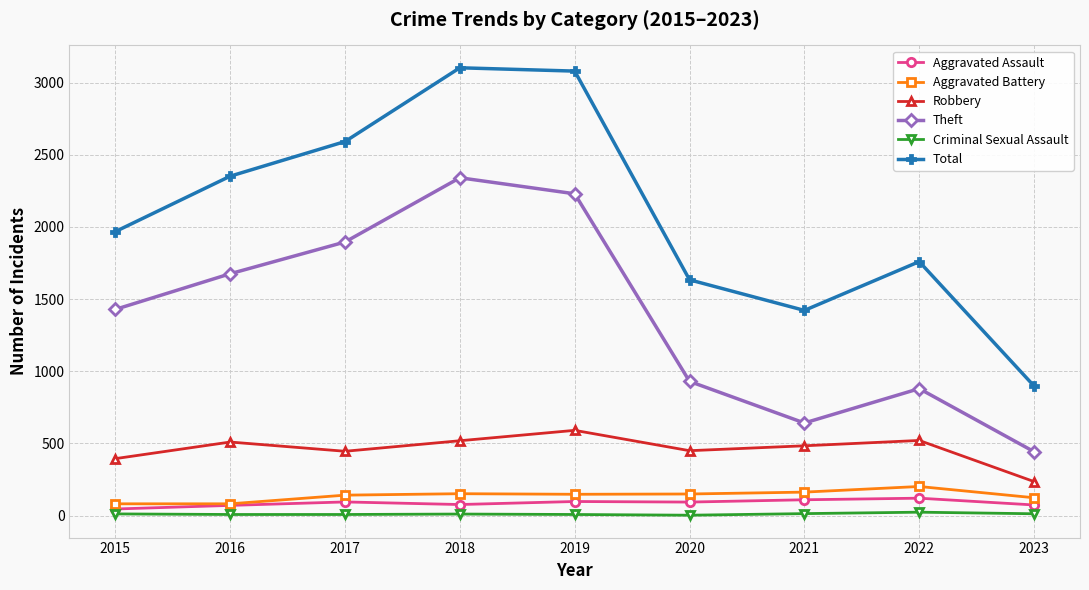

What is the sum of the Aggravated Assault values at 2015 and 2018?

123